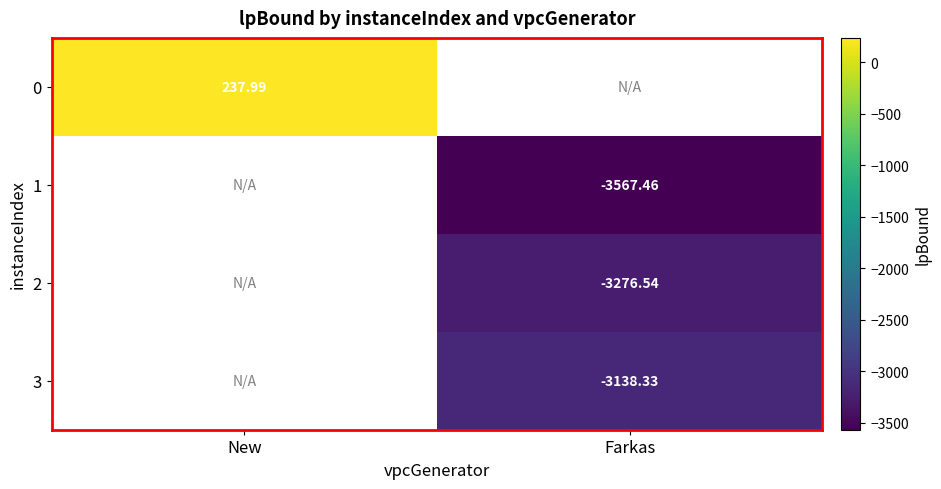

Is the value of 1 at Farkas greater than the value of 2 at Farkas?

No